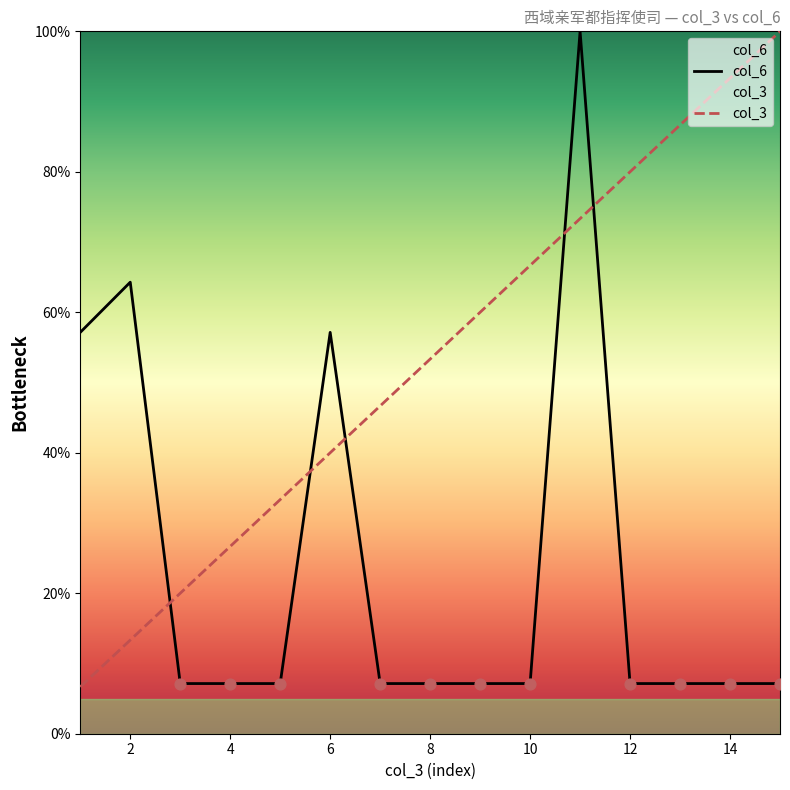

Which series has the largest total across all categories?

col_3